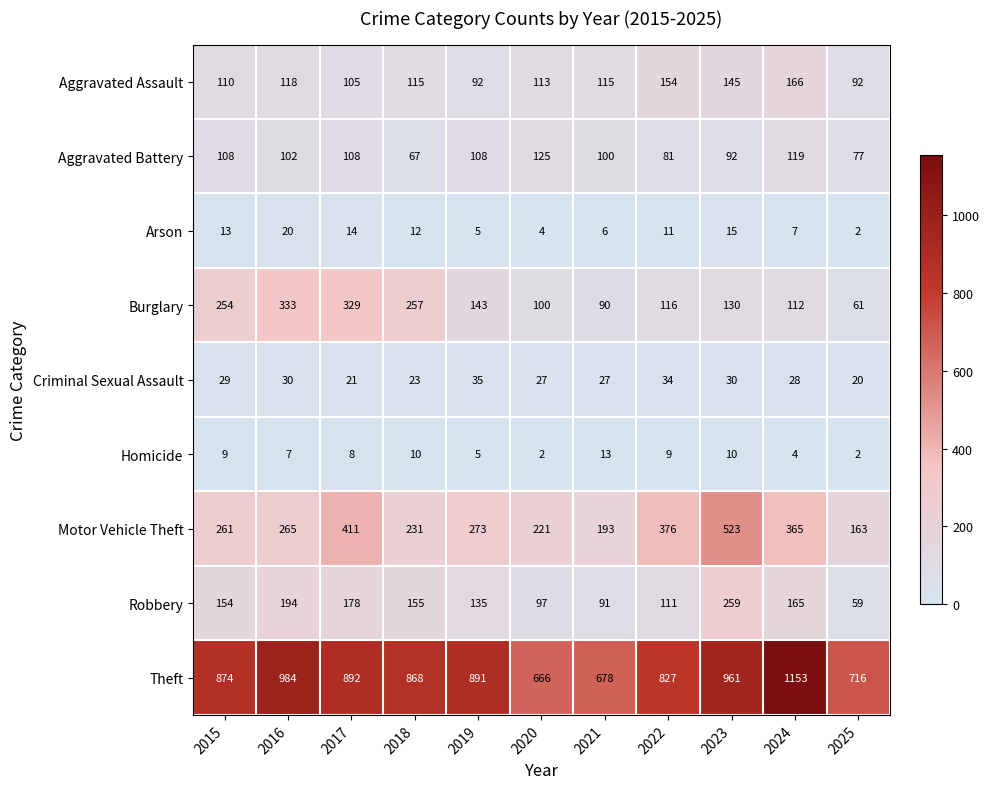

Which category has the highest value in the Aggravated Battery series?

2020